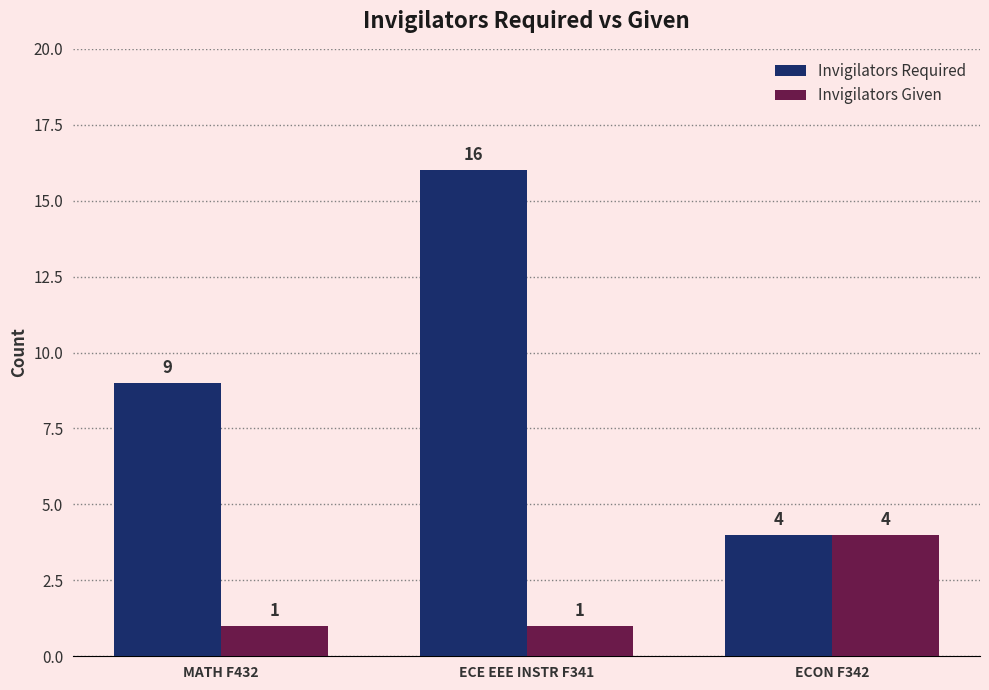

How many categories are shown in the chart?

3